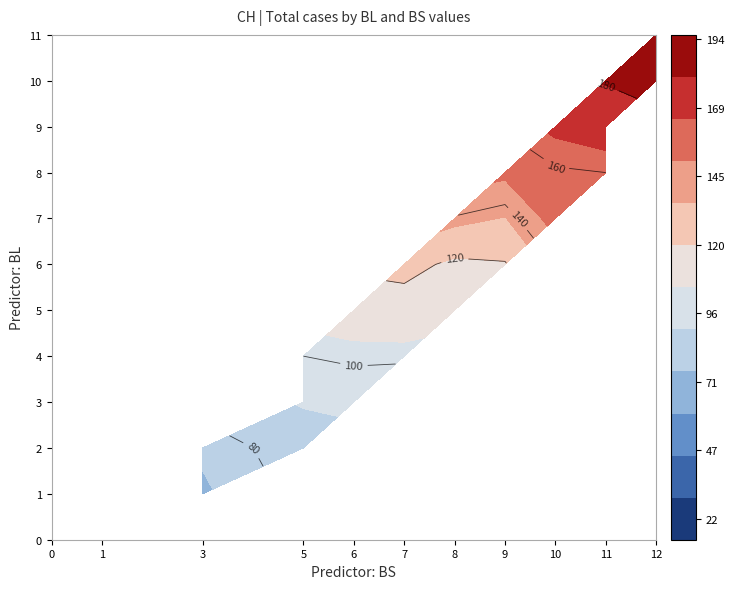

What is the average value of the CH series?

125